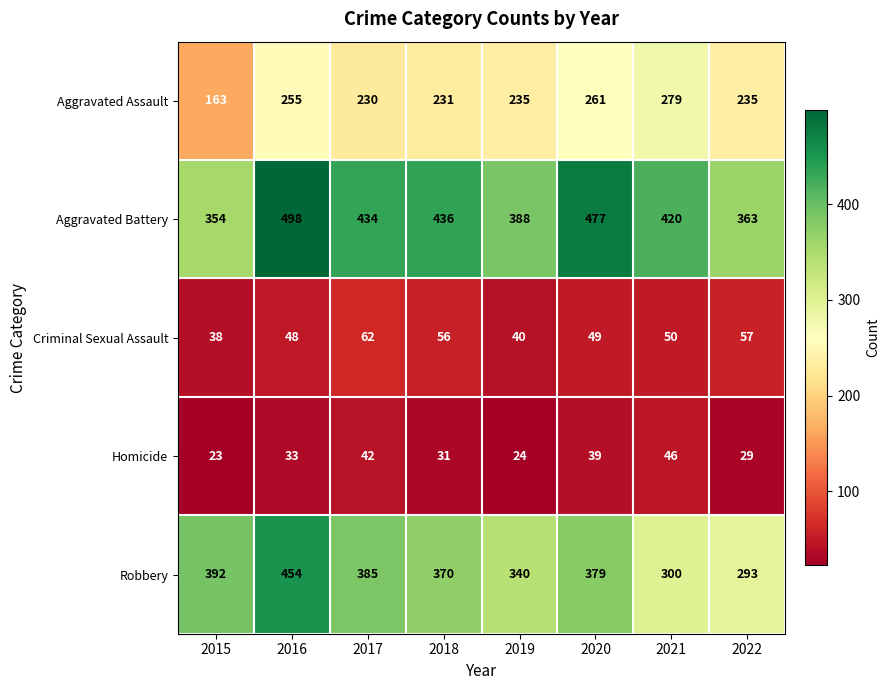

At how many categories does at least one series exceed 186?

8